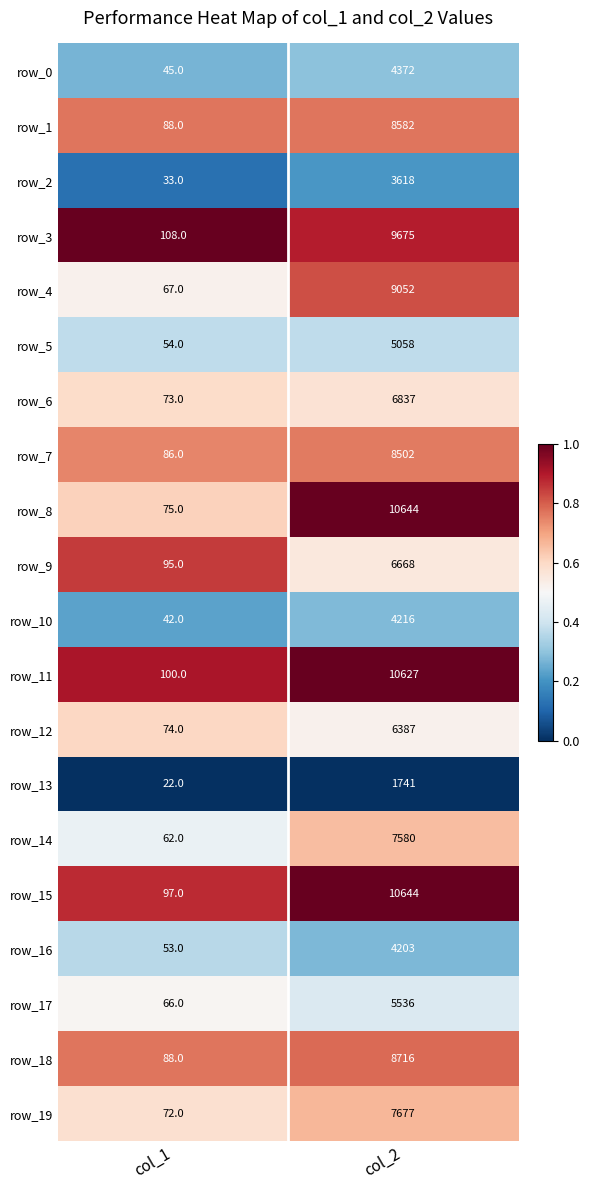

At which label is row_11 closest to 5363?

col_1